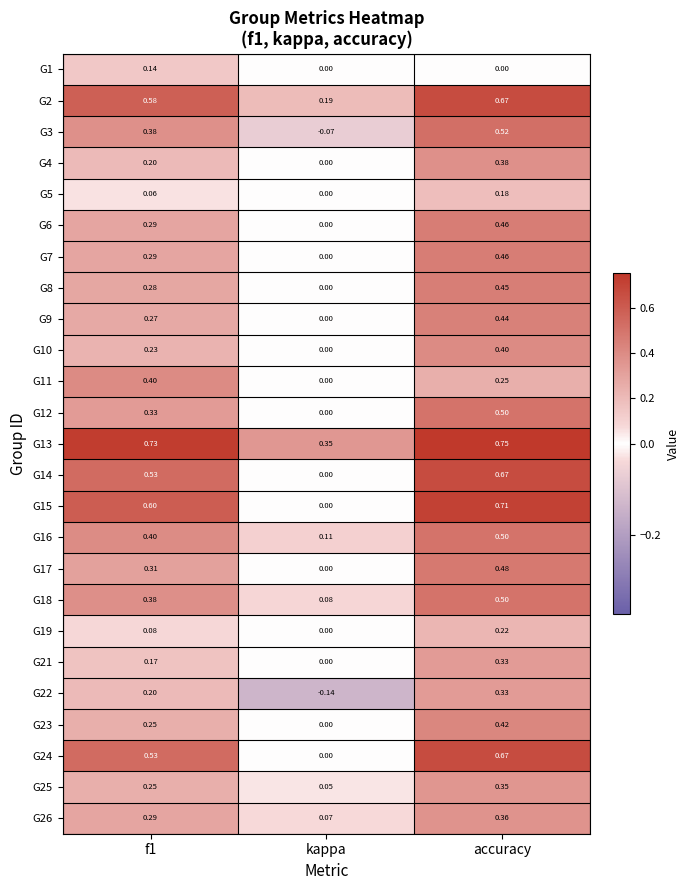

At which label is G8 closest to 0?

kappa